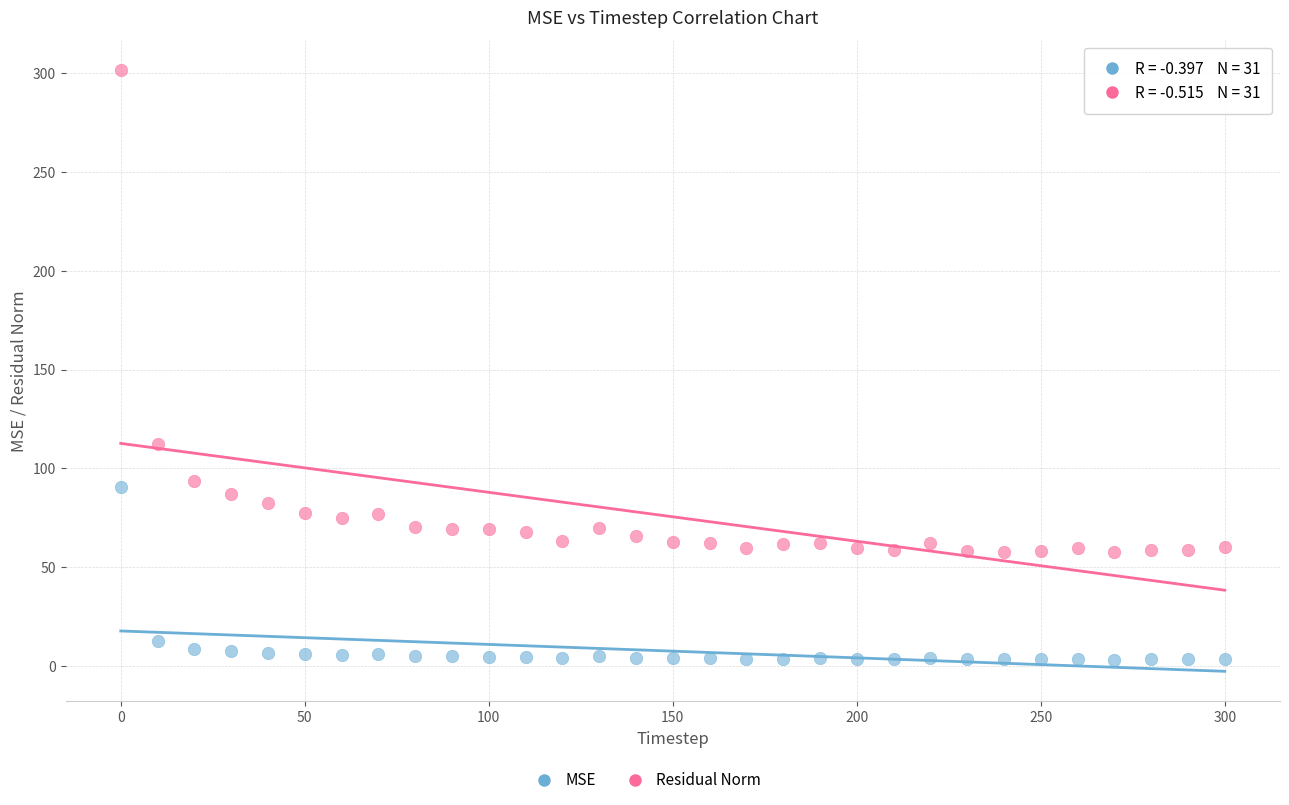

Which series contains the highest Y value?

Residual Norm